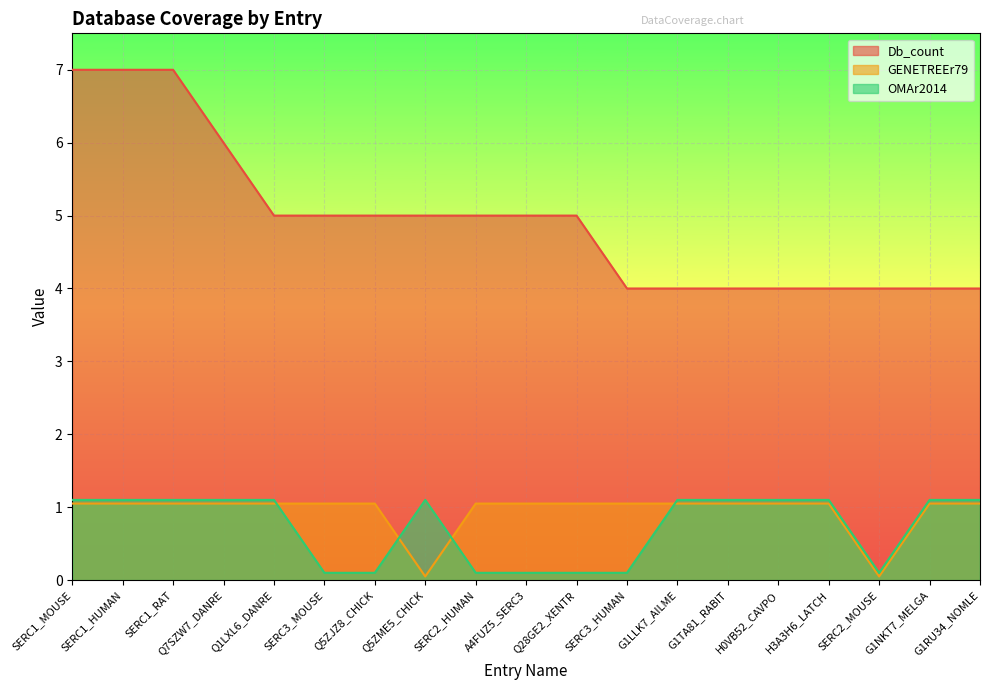

What is the maximum value shown in the chart?

7.0